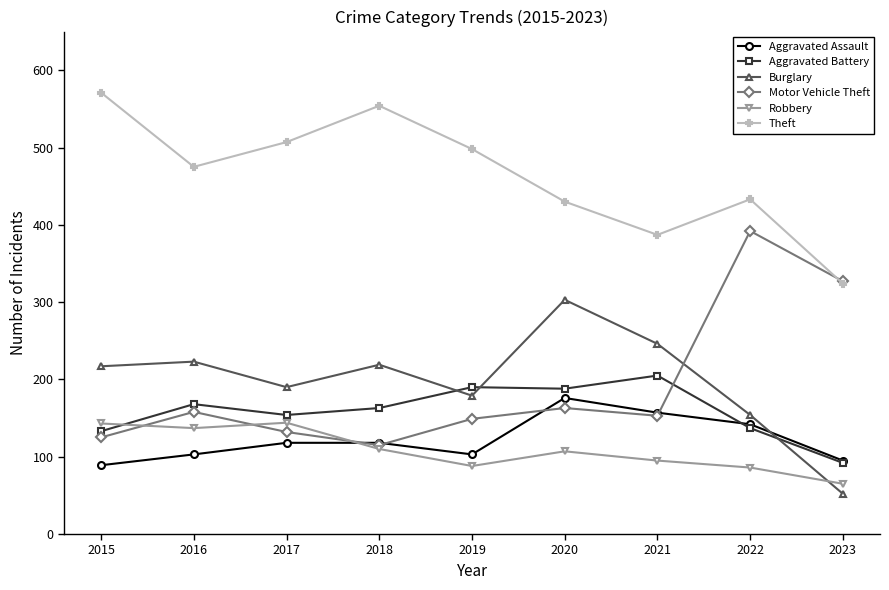

What is the difference between the maximum and minimum values in the Aggravated Battery series?

113